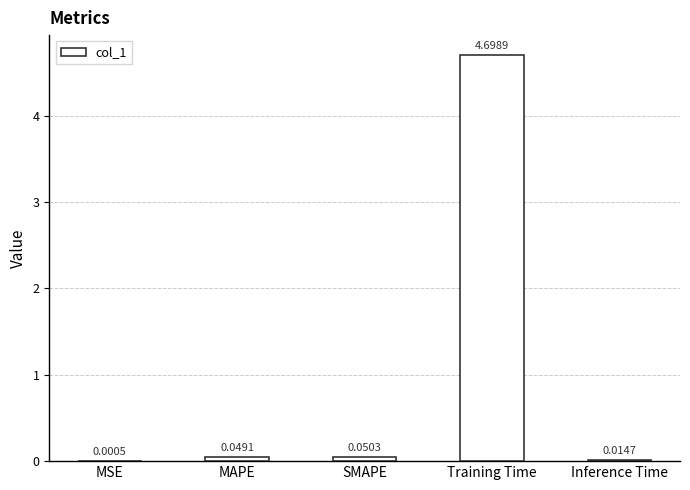

The chart shows a value of 2.3 at Training Time. True or false?

False